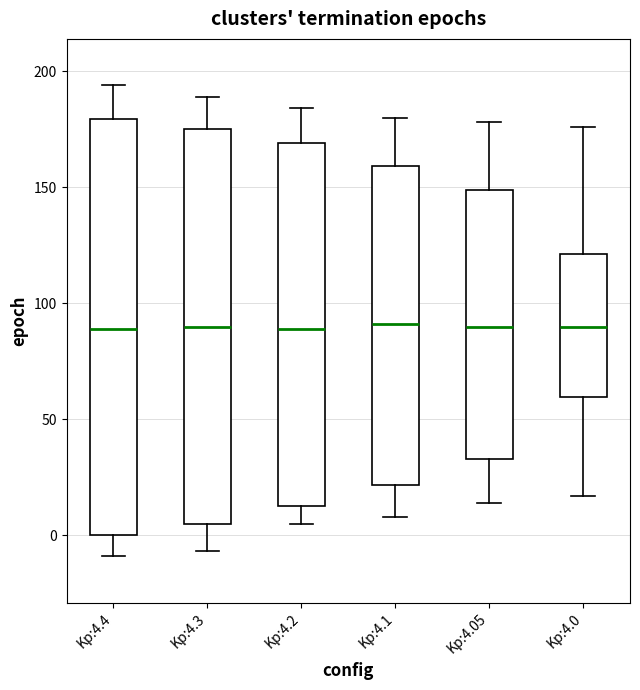

Where is the lower edge of the box for Kp:4.1 on the y-axis? The values are not printed on the chart, so give them approximately, as read against the axis.

20